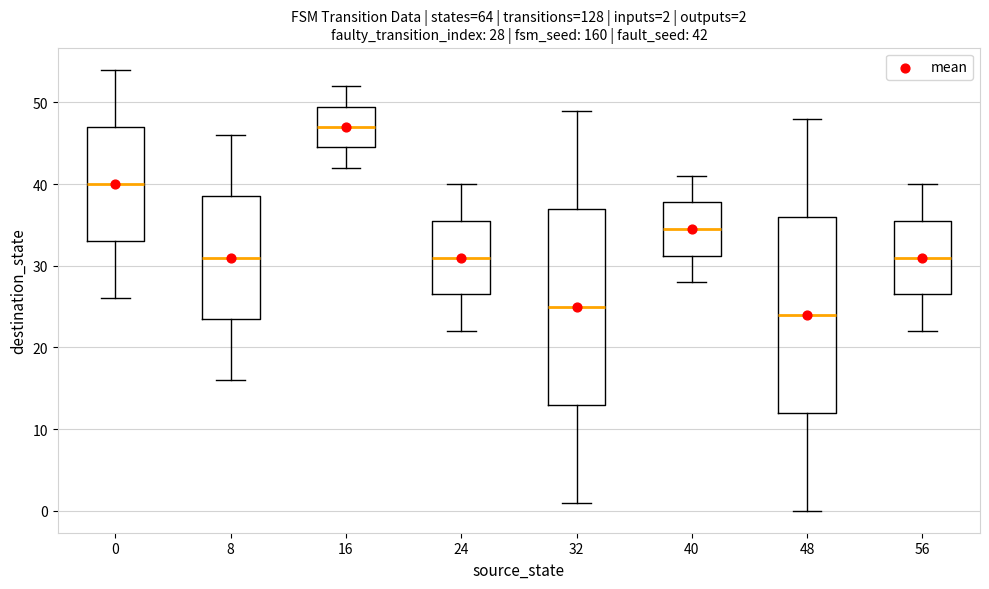

Which box's median line is the highest?

16